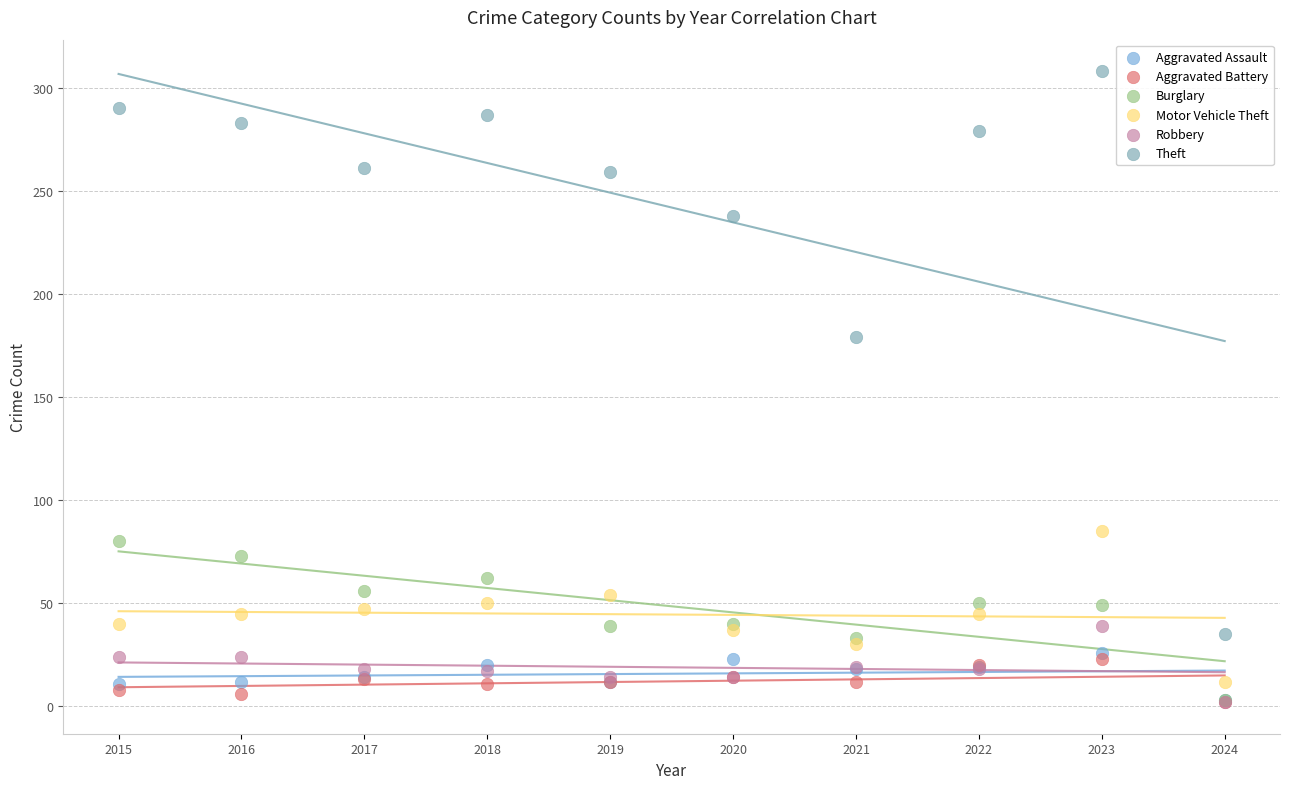

Across all series, what Y value is closest to 155?

179